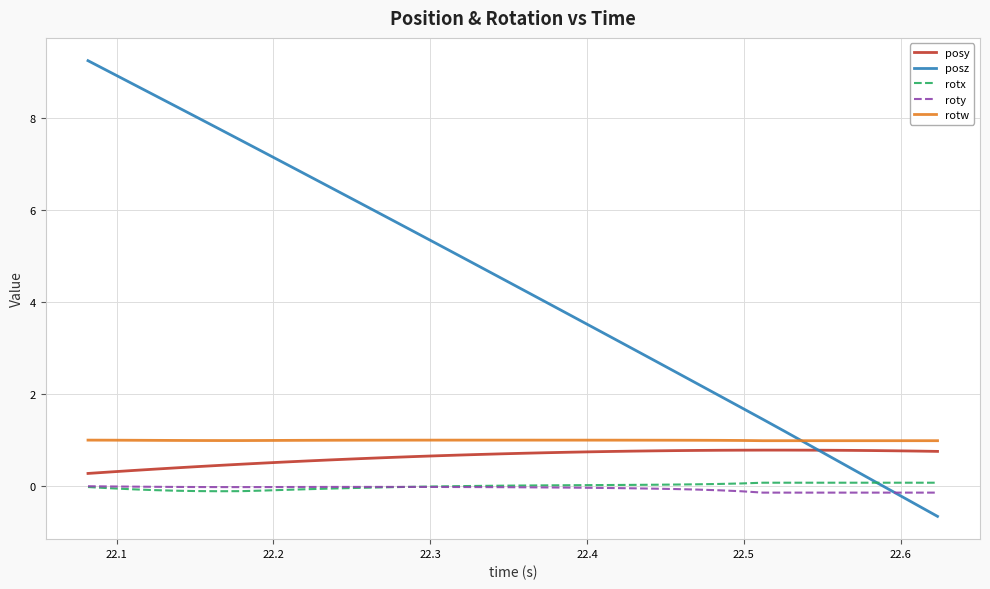

What is the greatest value displayed?

9.3